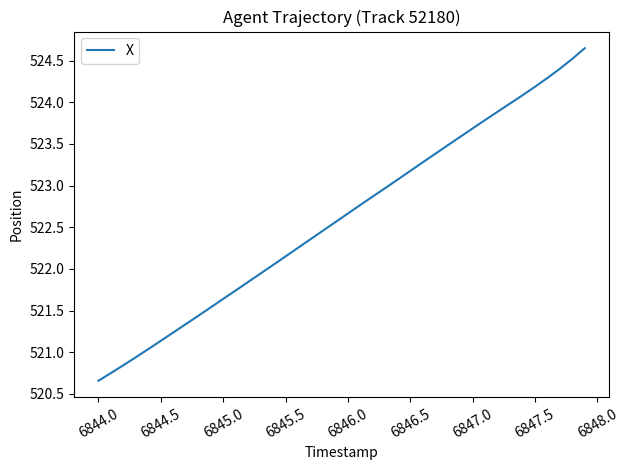

What is the difference between the maximum and minimum values?

4.0